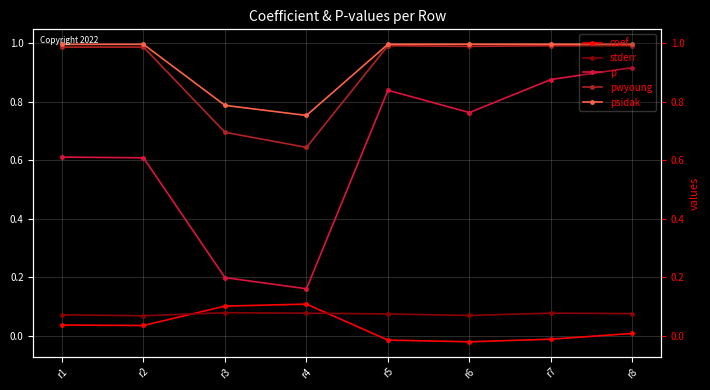

Is it true that coef equals 0.1 at r1?

False